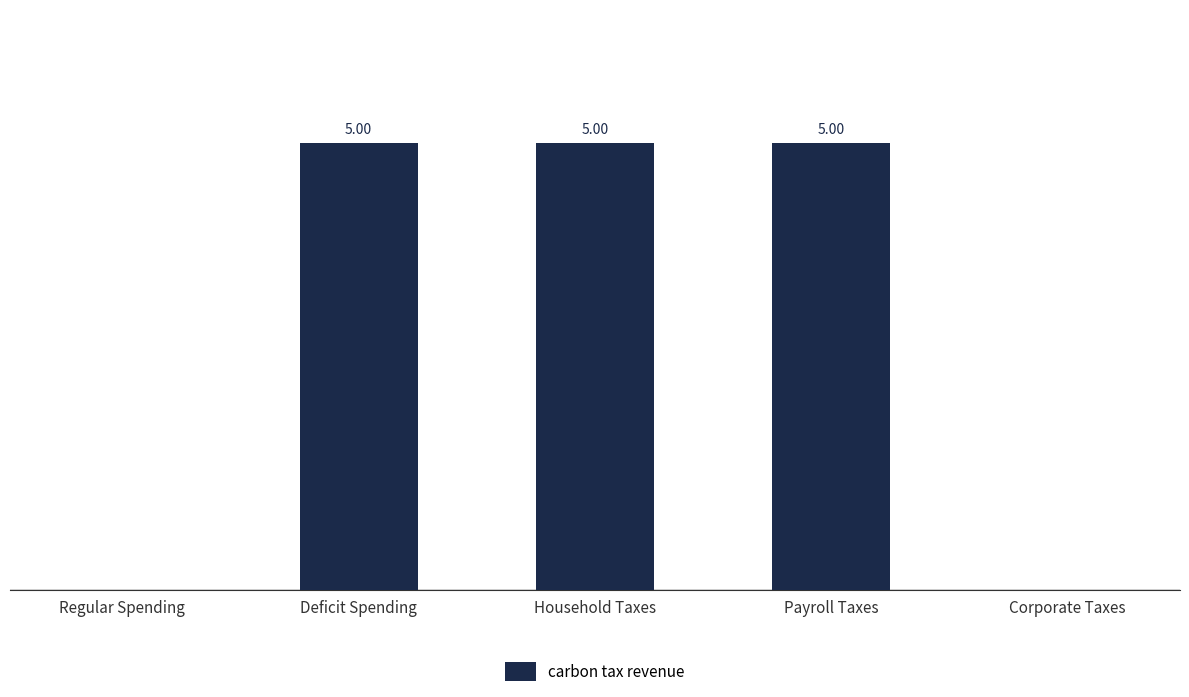

Which has a higher value, Corporate Taxes or Deficit Spending?

Deficit Spending